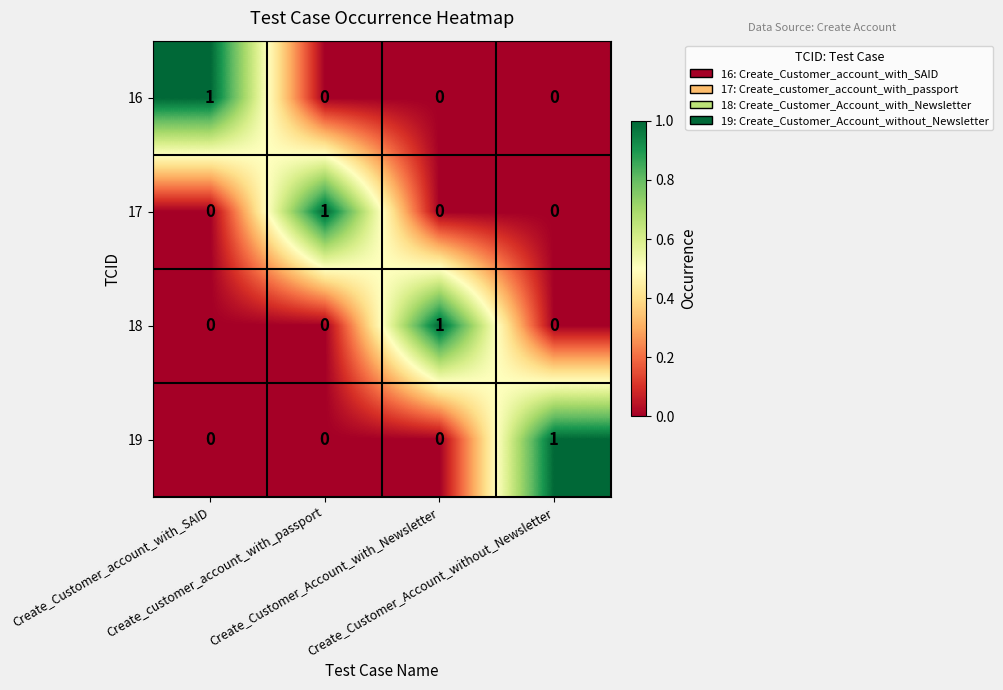

At how many categories does at least one series exceed 0?

4